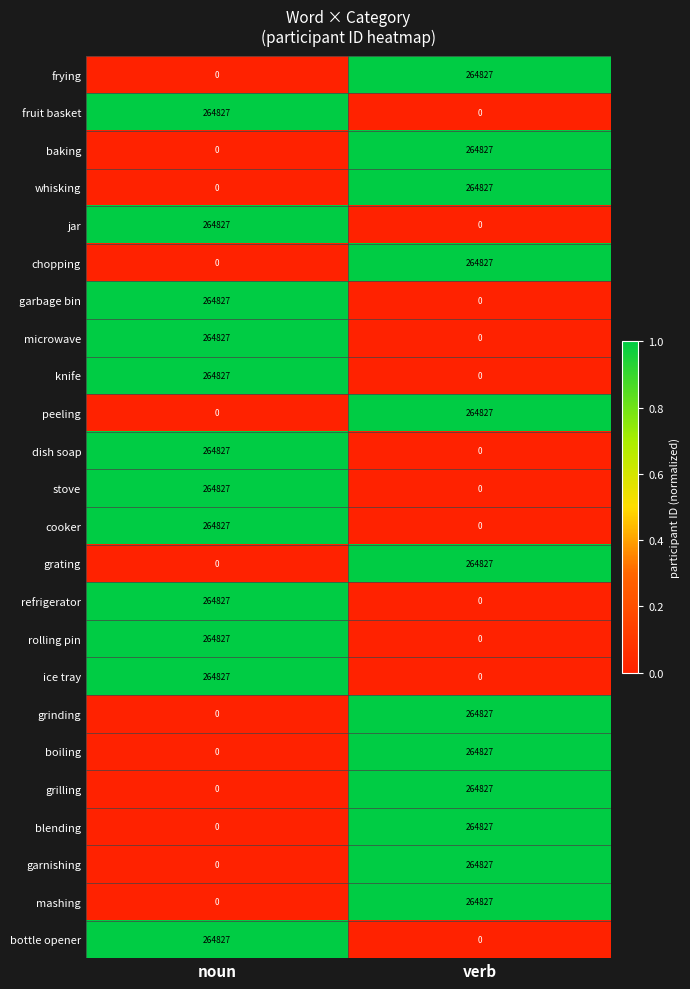

What is the greatest value displayed?

264827